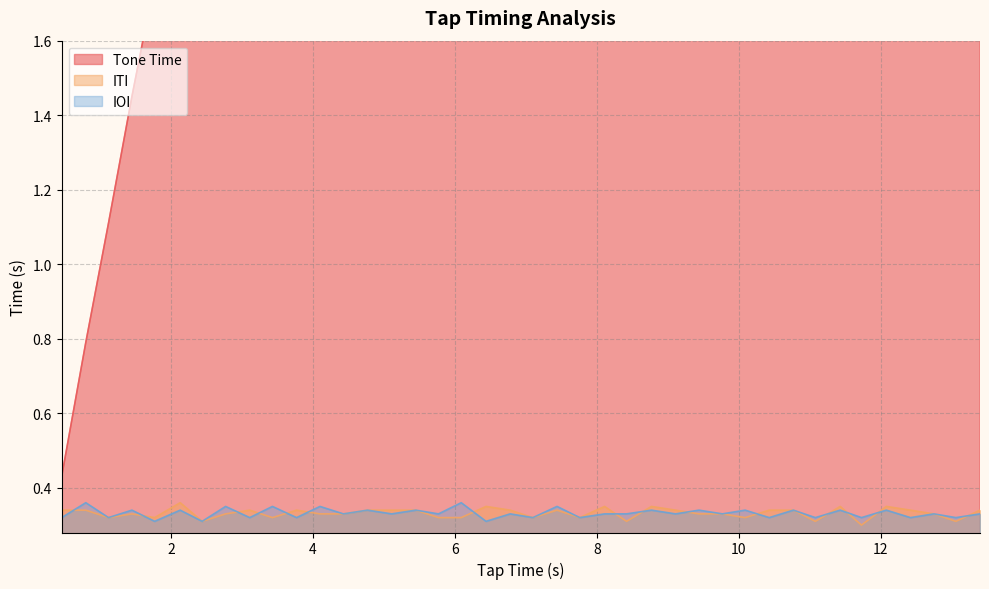

Between 8.77 and 7.44, which is larger?

8.77